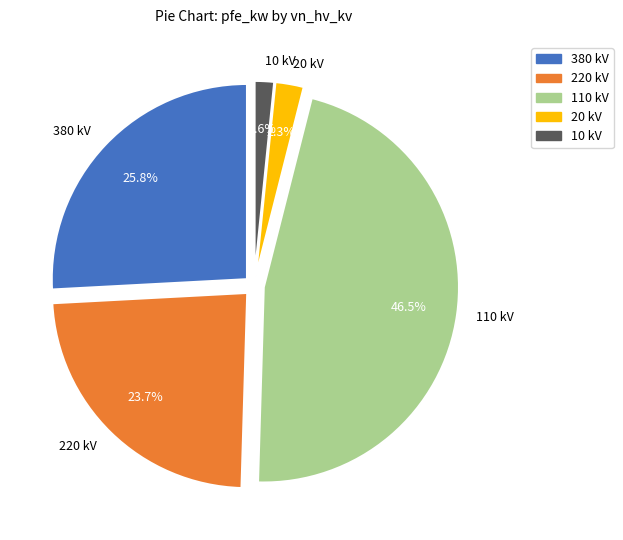

What is the smallest slice in the pie chart?

10 kV